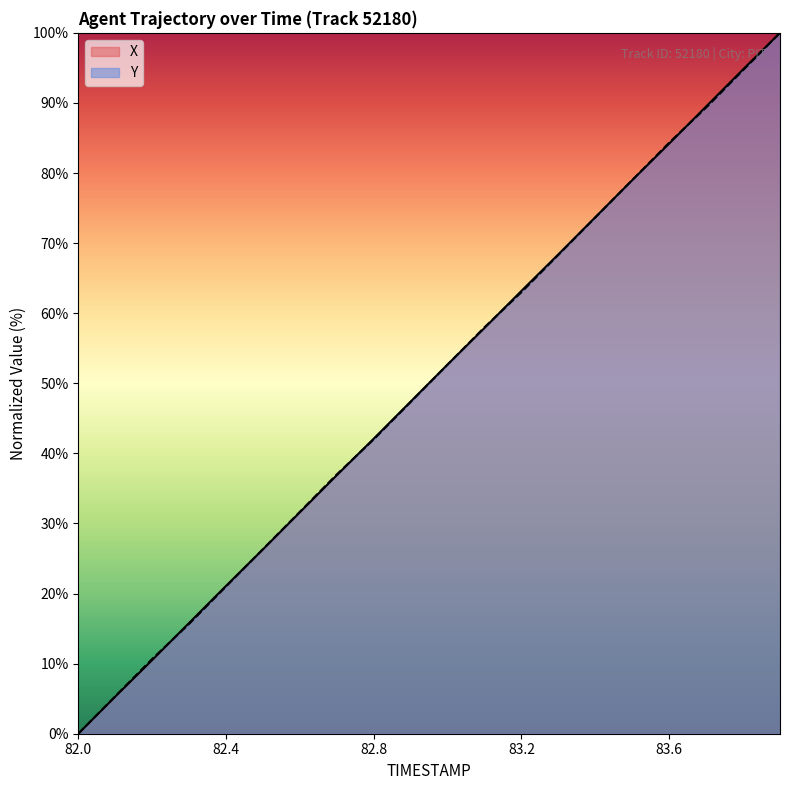

How many data points in X are less than 52?

10